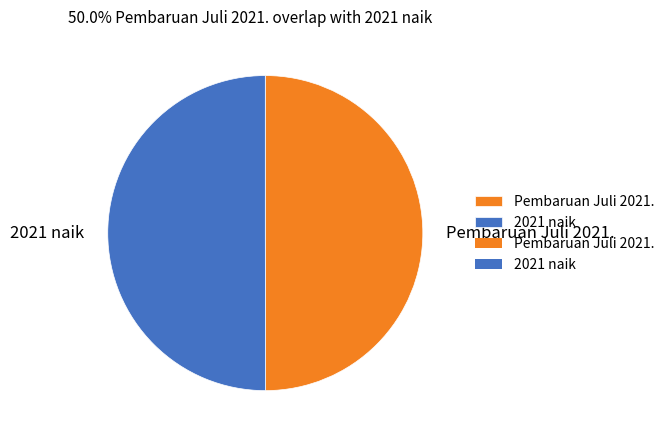

The 2021 naik slice represents 62% of the pie. True or false?

False